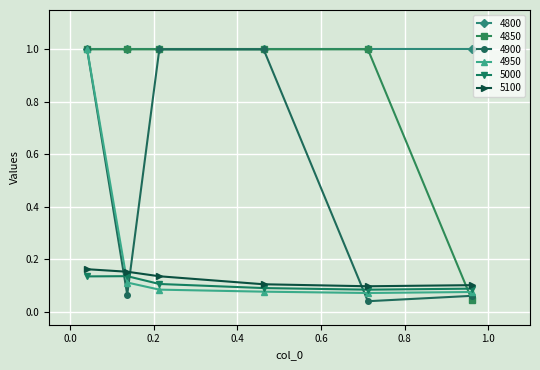

How many categories are shown in the chart?

6